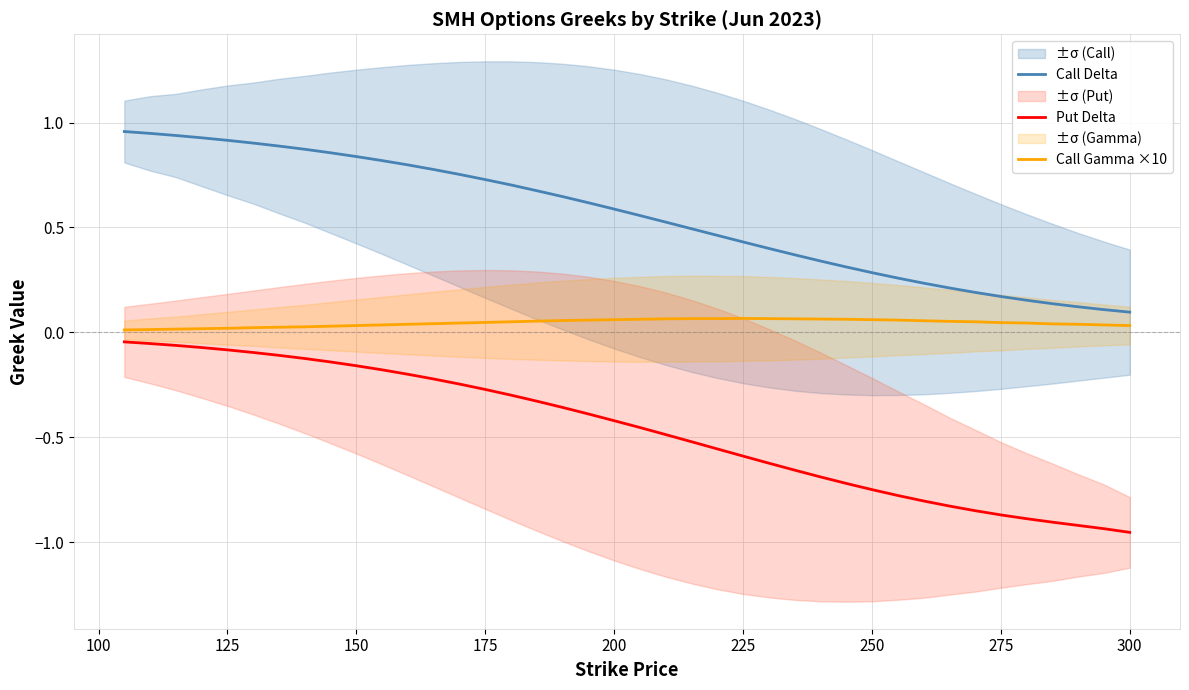

True or false: Call Gamma ×10 and Put Delta cross at least once.

False